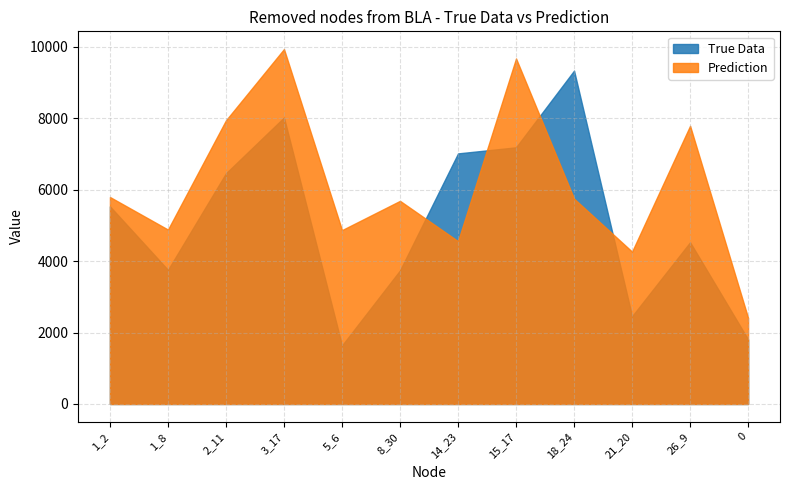

List the series in order of their peak value, lowest first.

True Data, Prediction